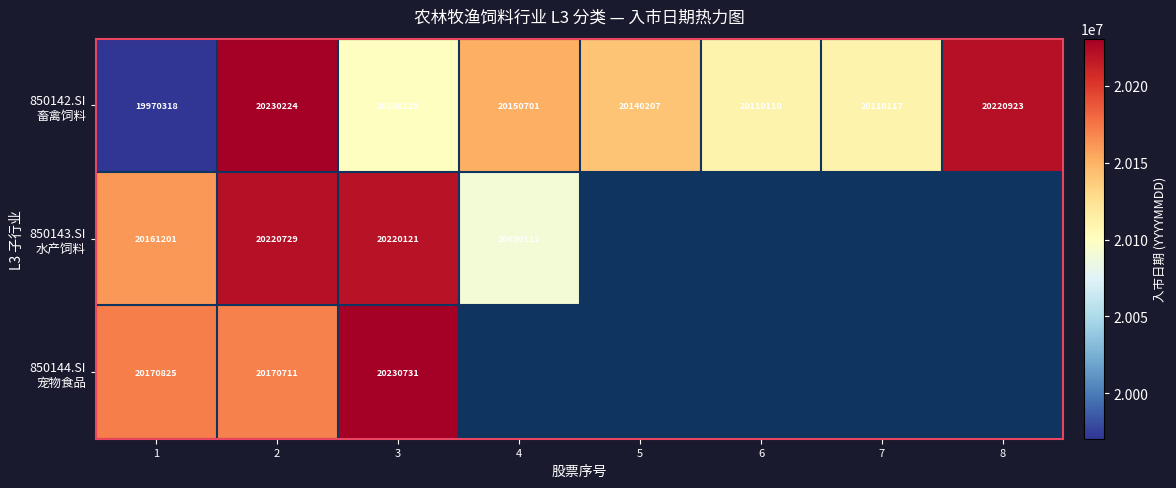

What is the total value across all series at 3?

60550981